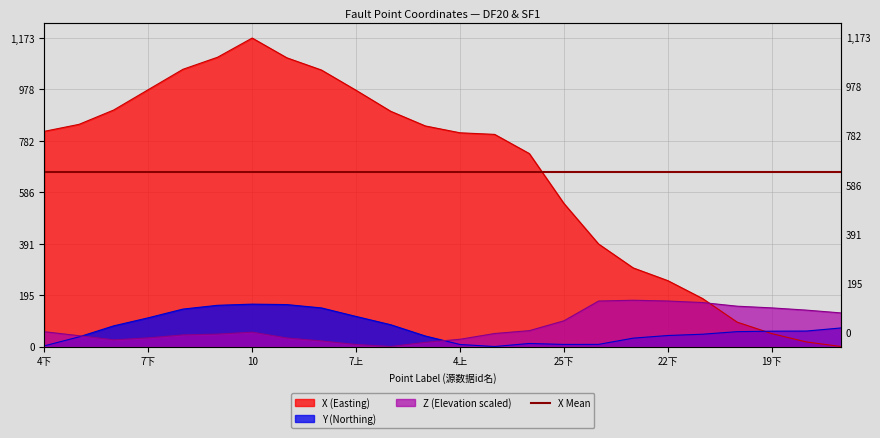

Where is the first local minimum for Z?

6下